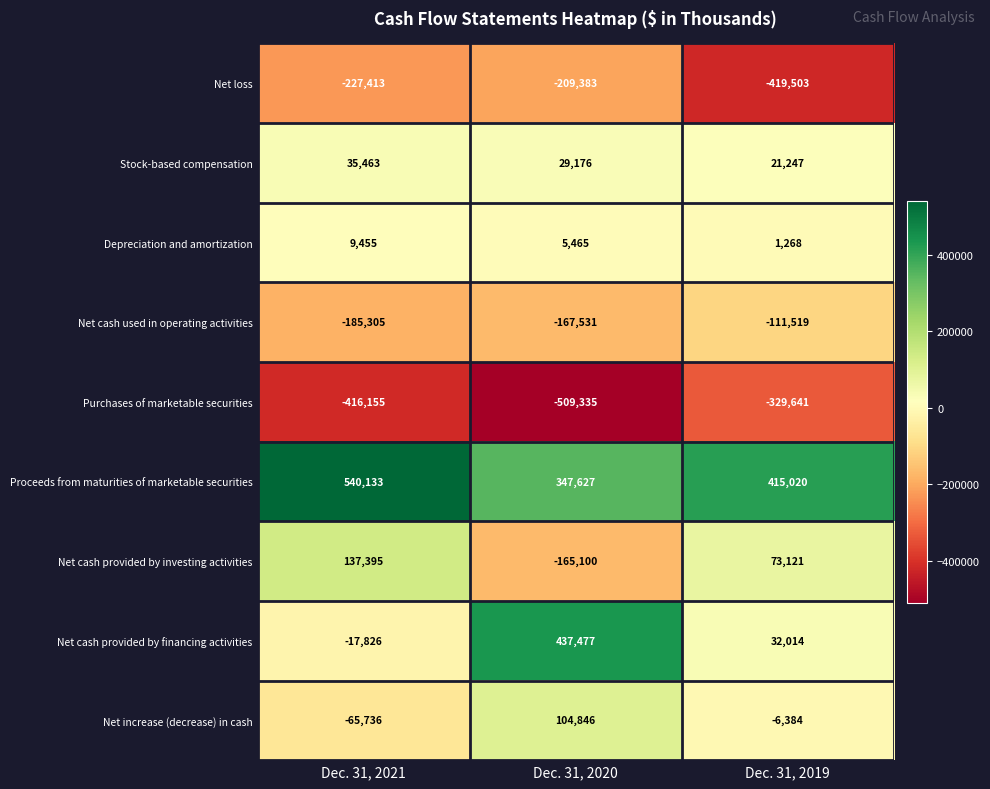

What is the total value across all series at Dec. 31, 2021?

-189989